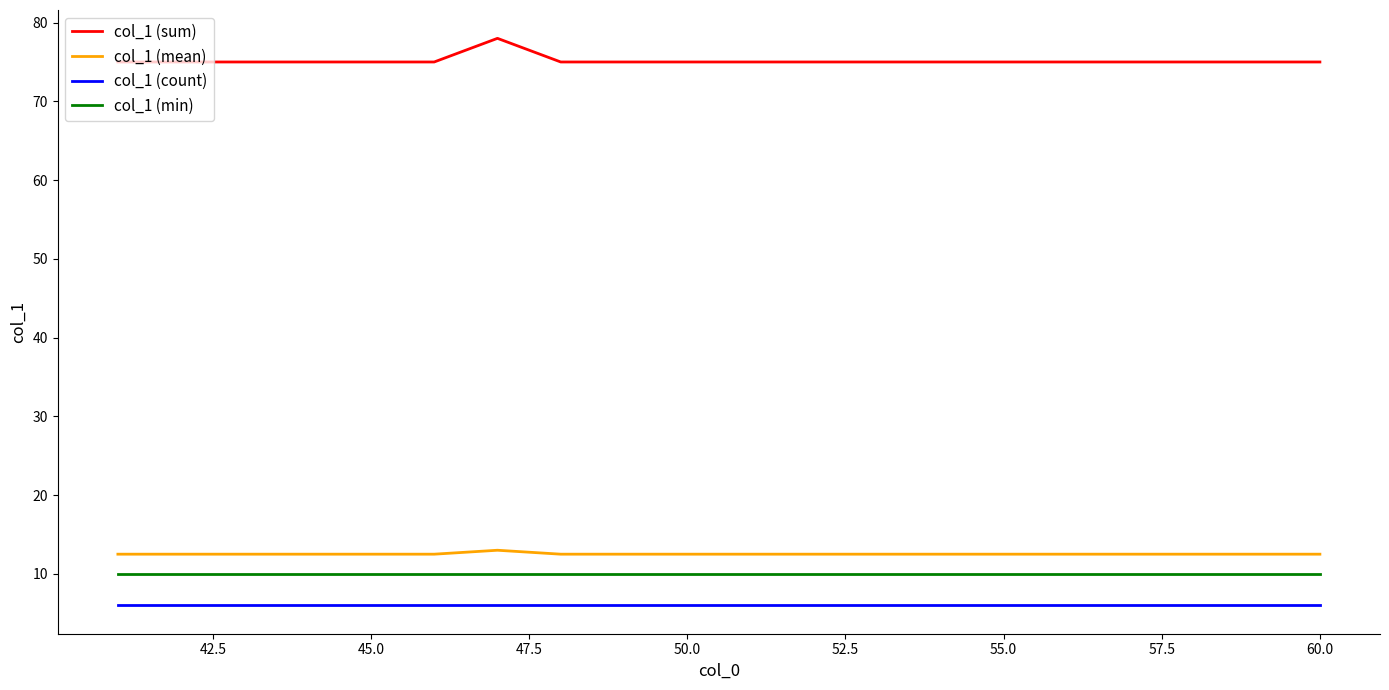

True or false: col_1 (mean) and col_1 (sum) cross at least once.

False